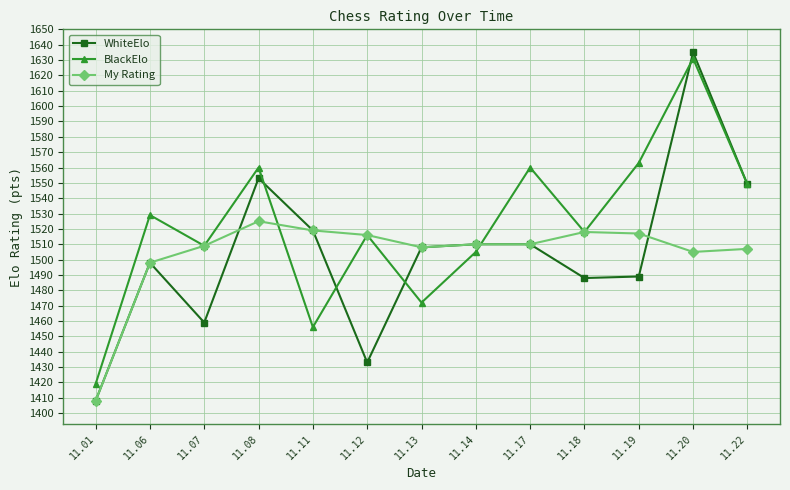

Read the WhiteElo value at 11.14.

1510